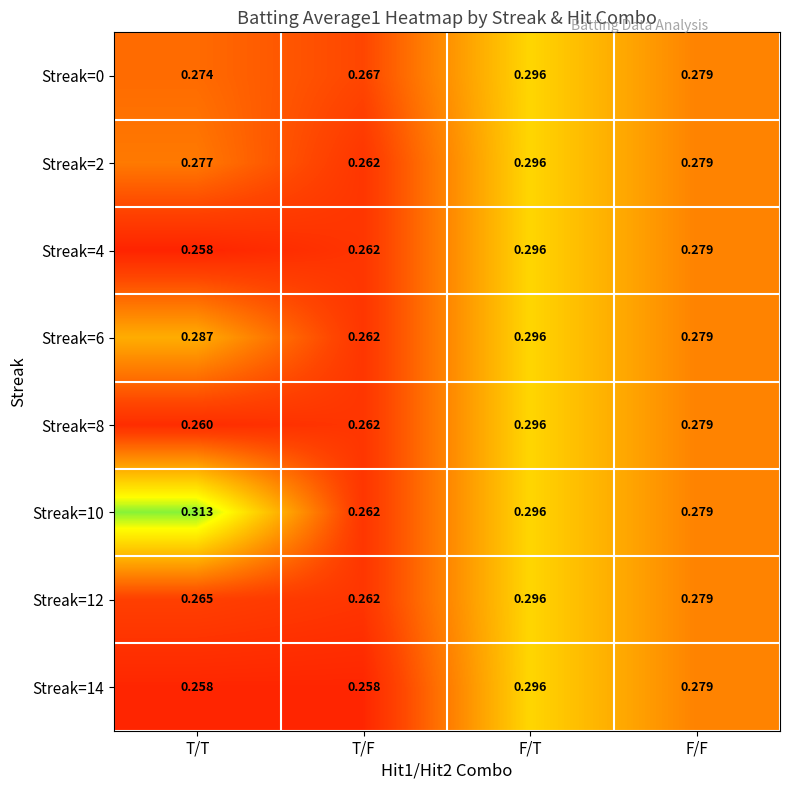

Which series changed the most between T/T and T/F?

Streak=10